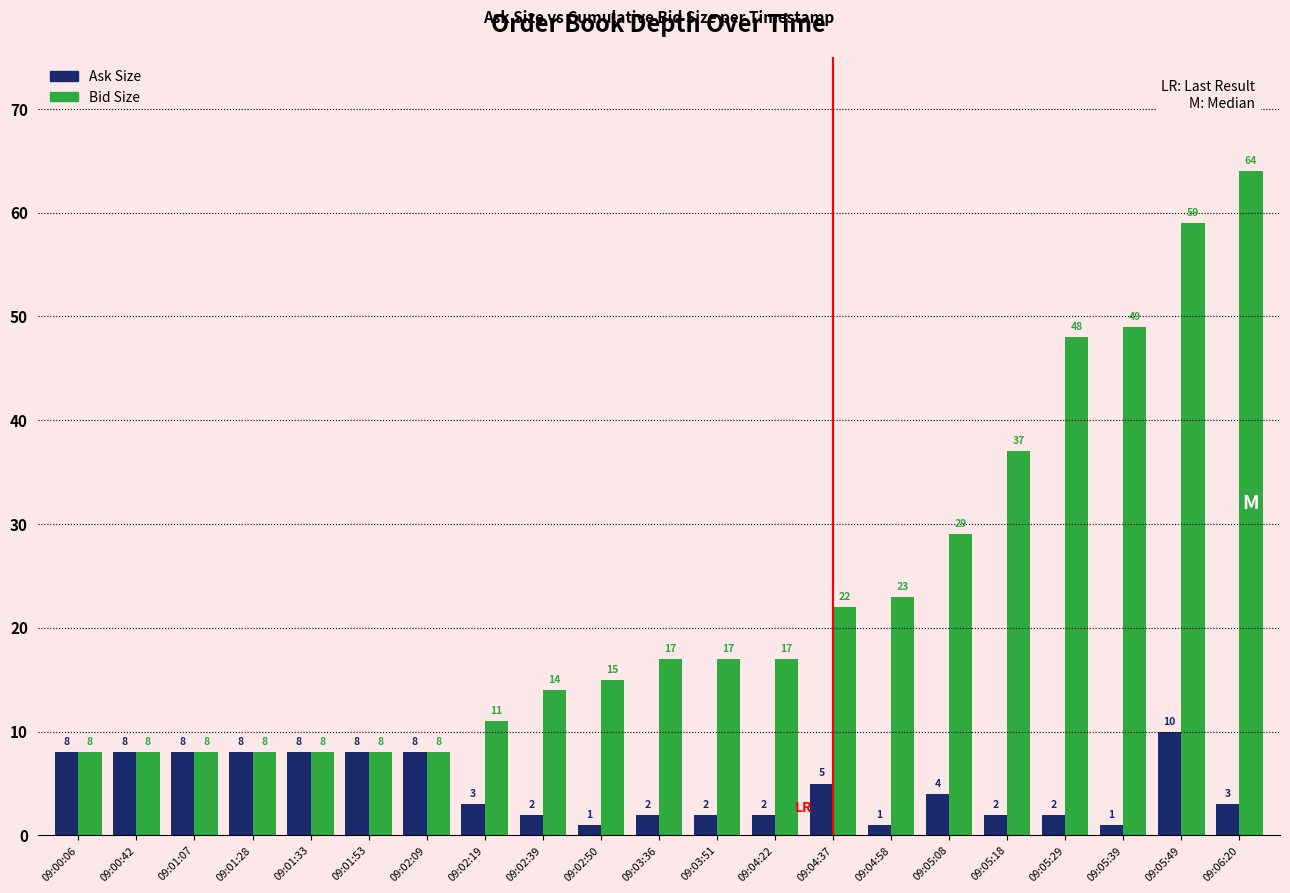

Does the chart contain any negative values?

No